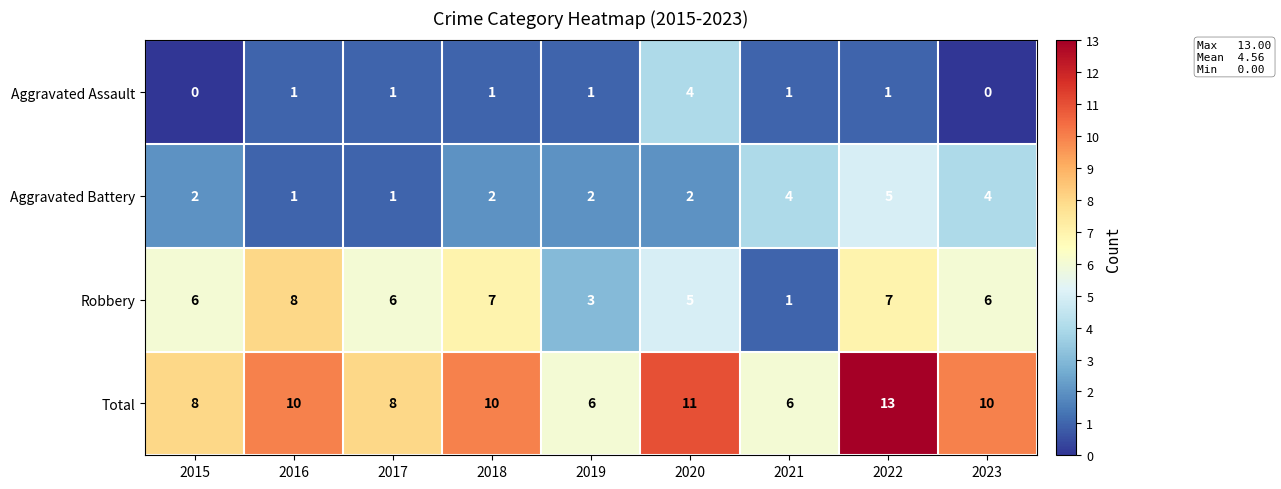

True or false: Robbery has a value of 6 at 2017.

True